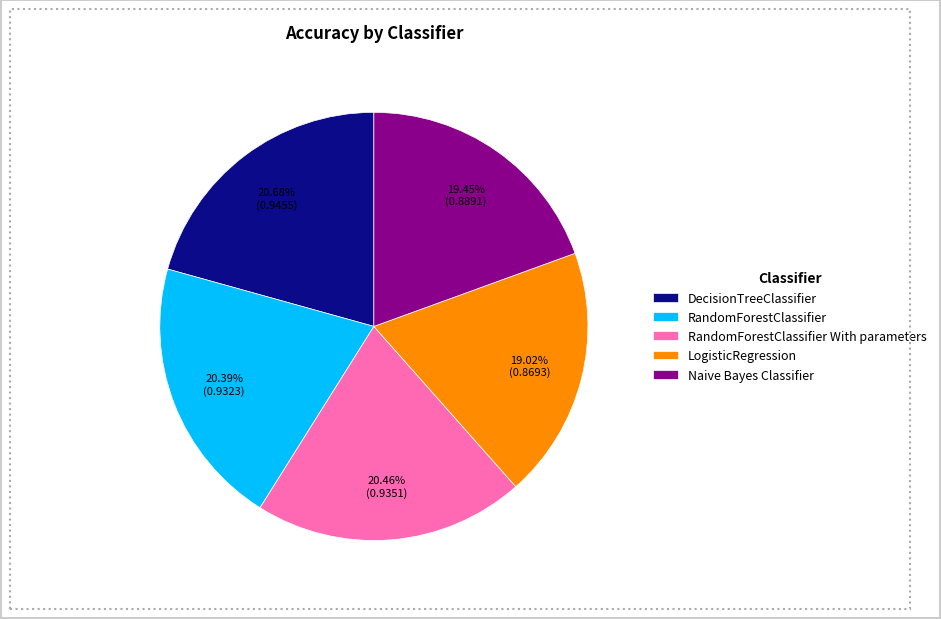

Is the sum of DecisionTreeClassifier and Naive Bayes Classifier greater than half?

No